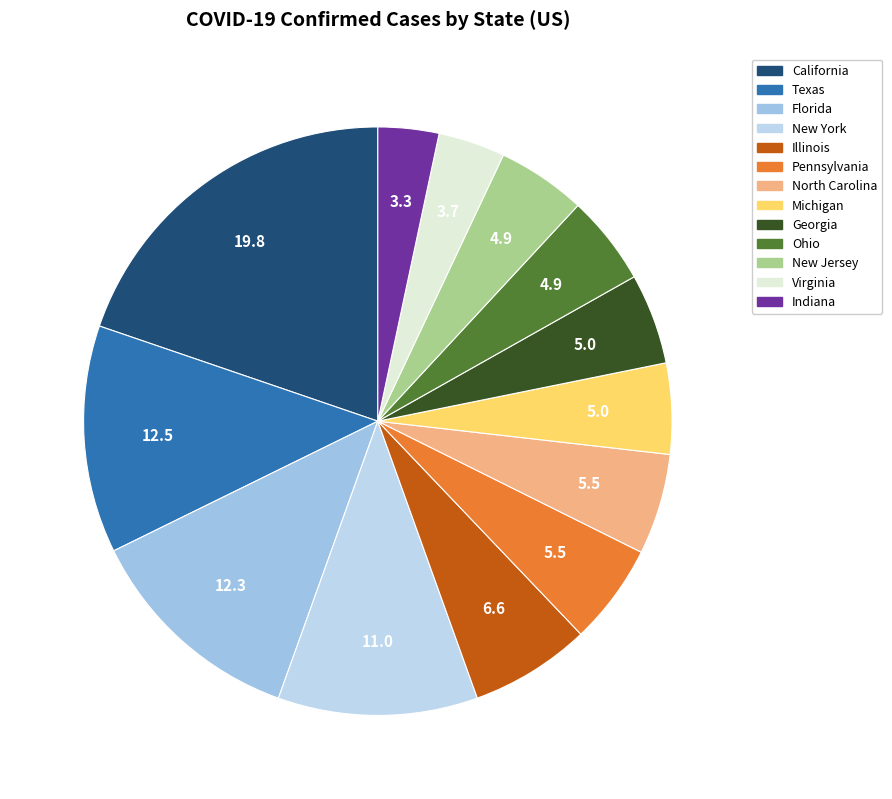

True or false: Florida accounts for 12% of the total.

True